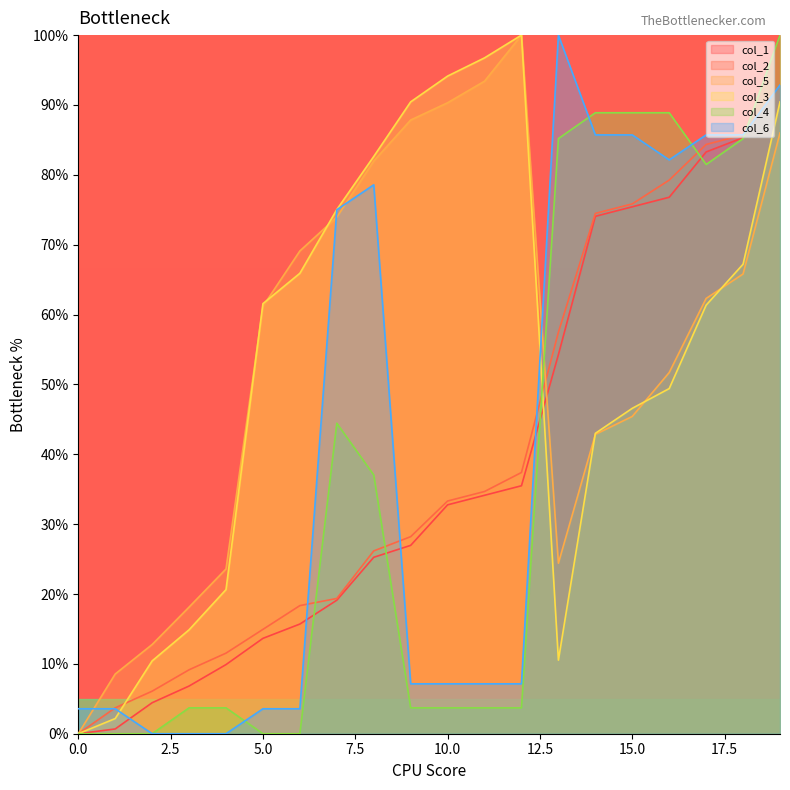

What is the total value across all series at 10.0?

261.4